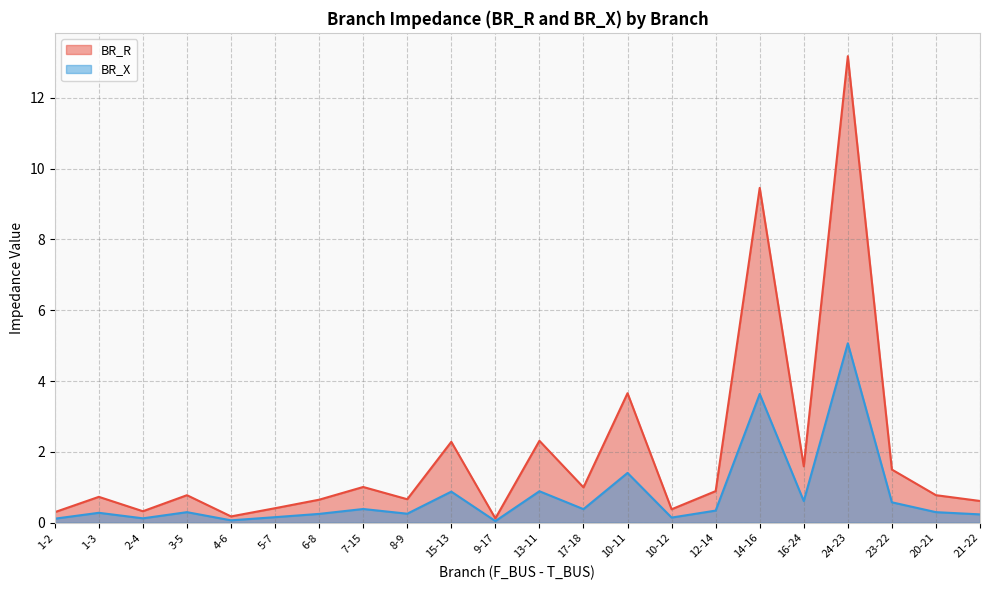

What is the maximum value for BR_R?

13.2